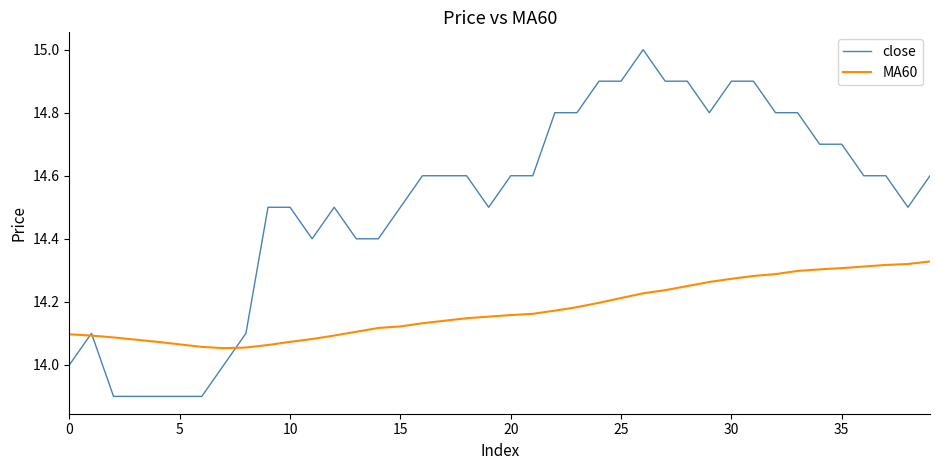

Which series ends up on top after the final intersection of close and MA60?

close